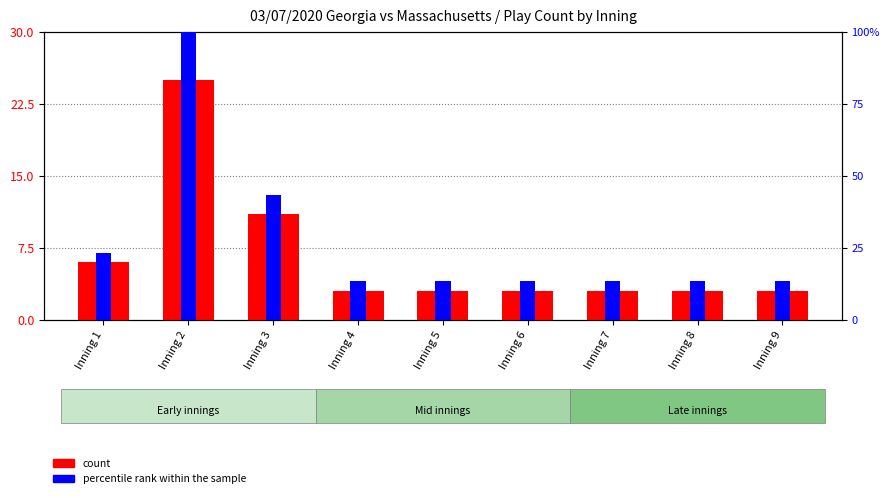

True or false: percentile rank within the sample has a value of 13 at Inning 3.

True